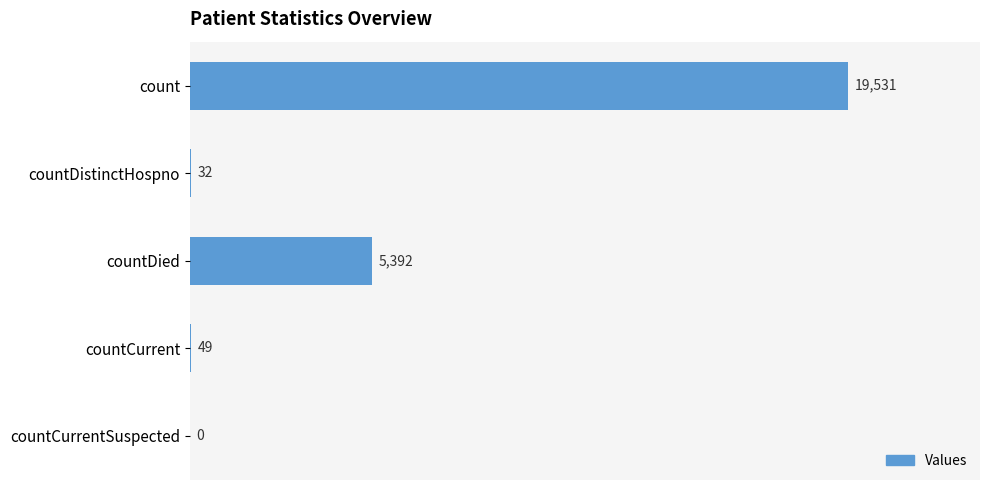

Reading top to bottom, extract all data points from this chart.

count=19531	countDistinctHospno=32	countDied=5392	countCurrent=49	countCurrentSuspected=0